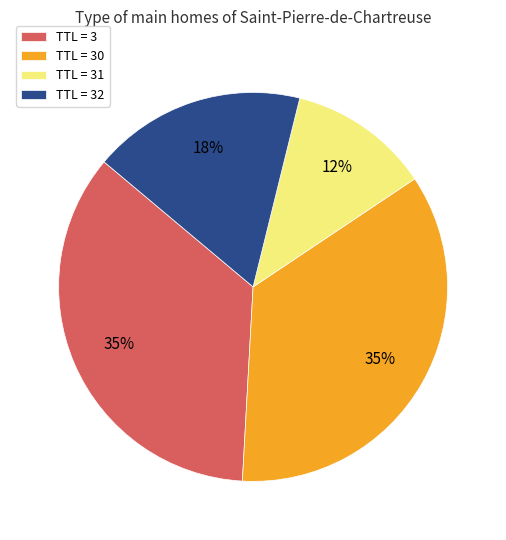

Is there any slice that represents more than half of the pie?

No